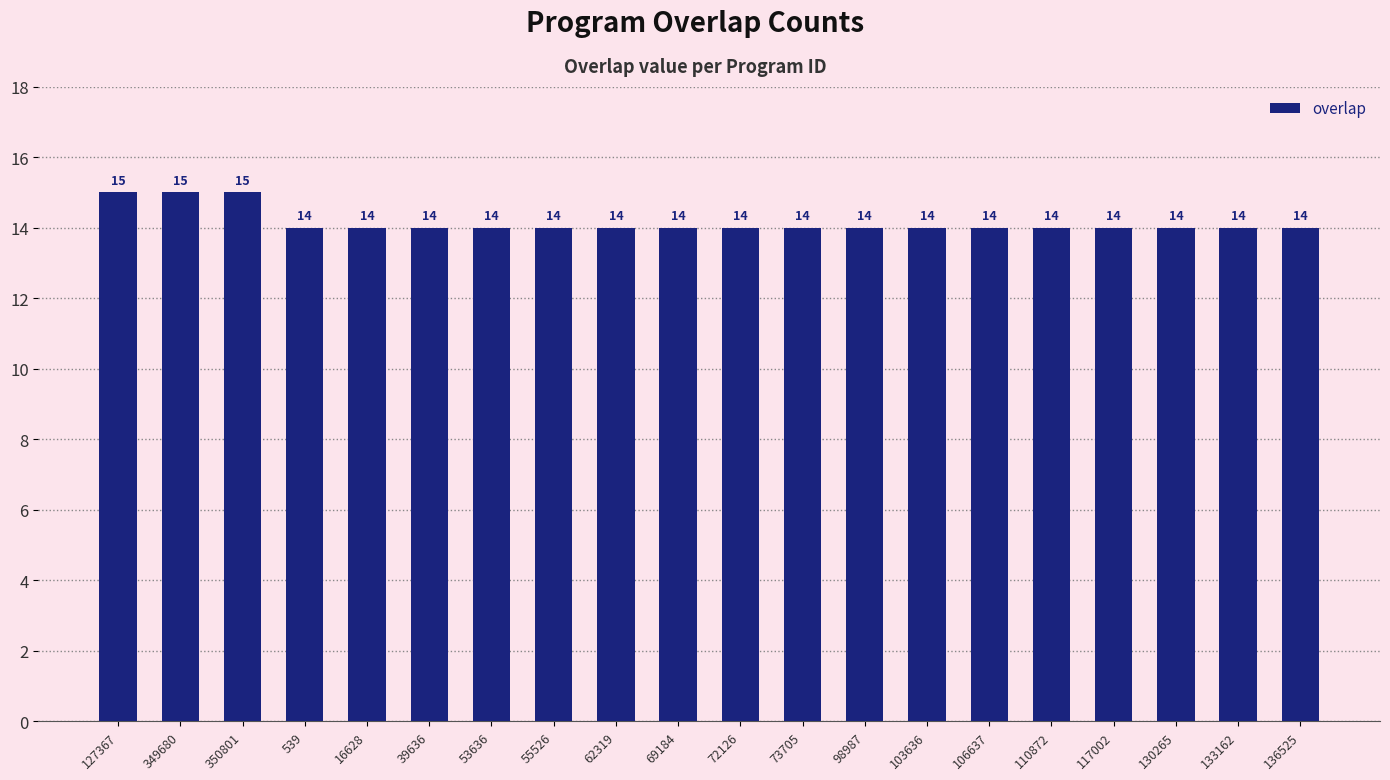

What is the smallest value displayed?

14